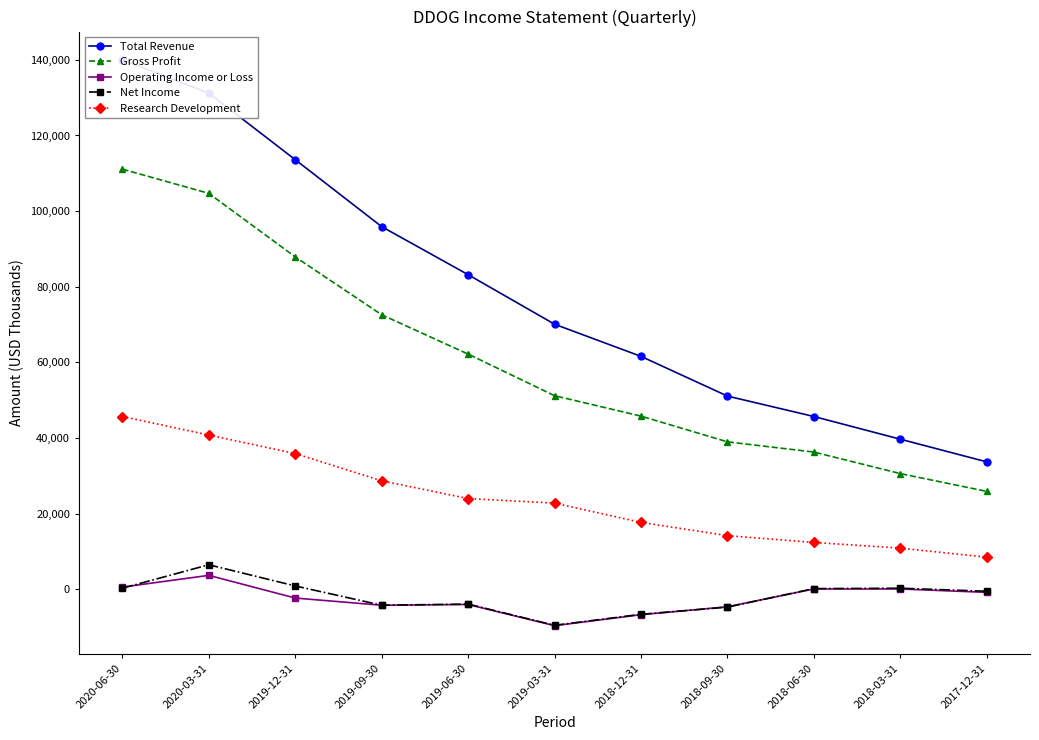

Is it true that Net Income equals -4700 at 2018-09-30?

True